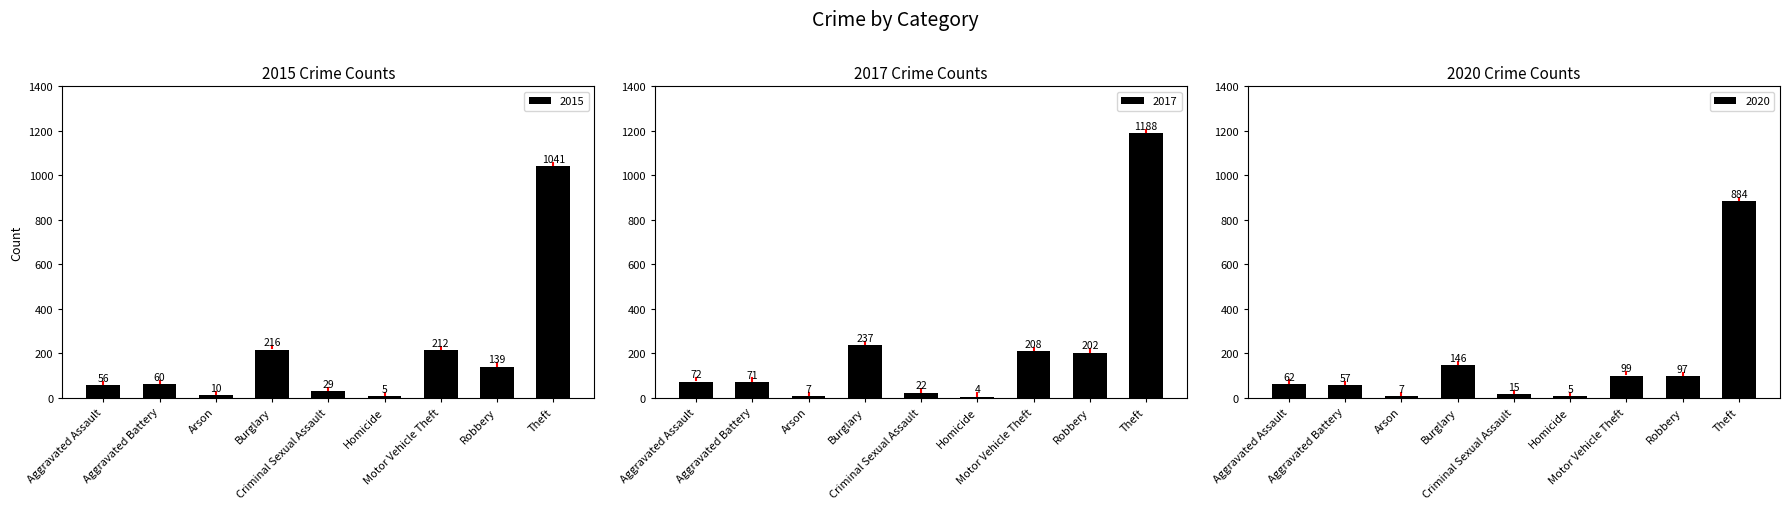

Which category has the highest value in the 2016 series?

Theft